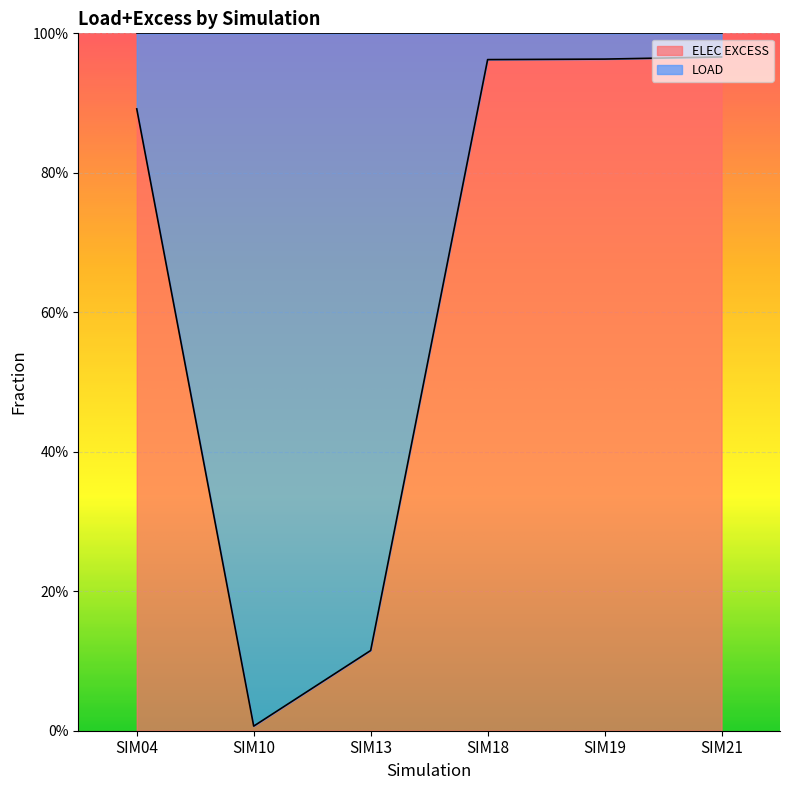

How many lines are shown in the chart?

1